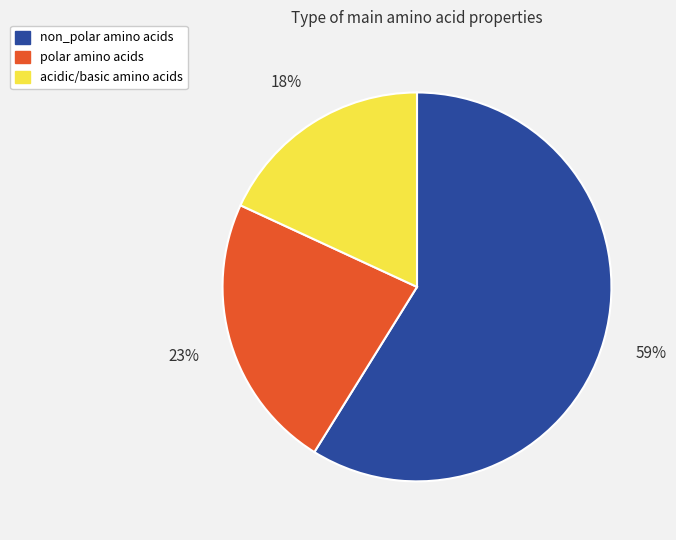

Which slice represents more than half of the pie?

non_polar